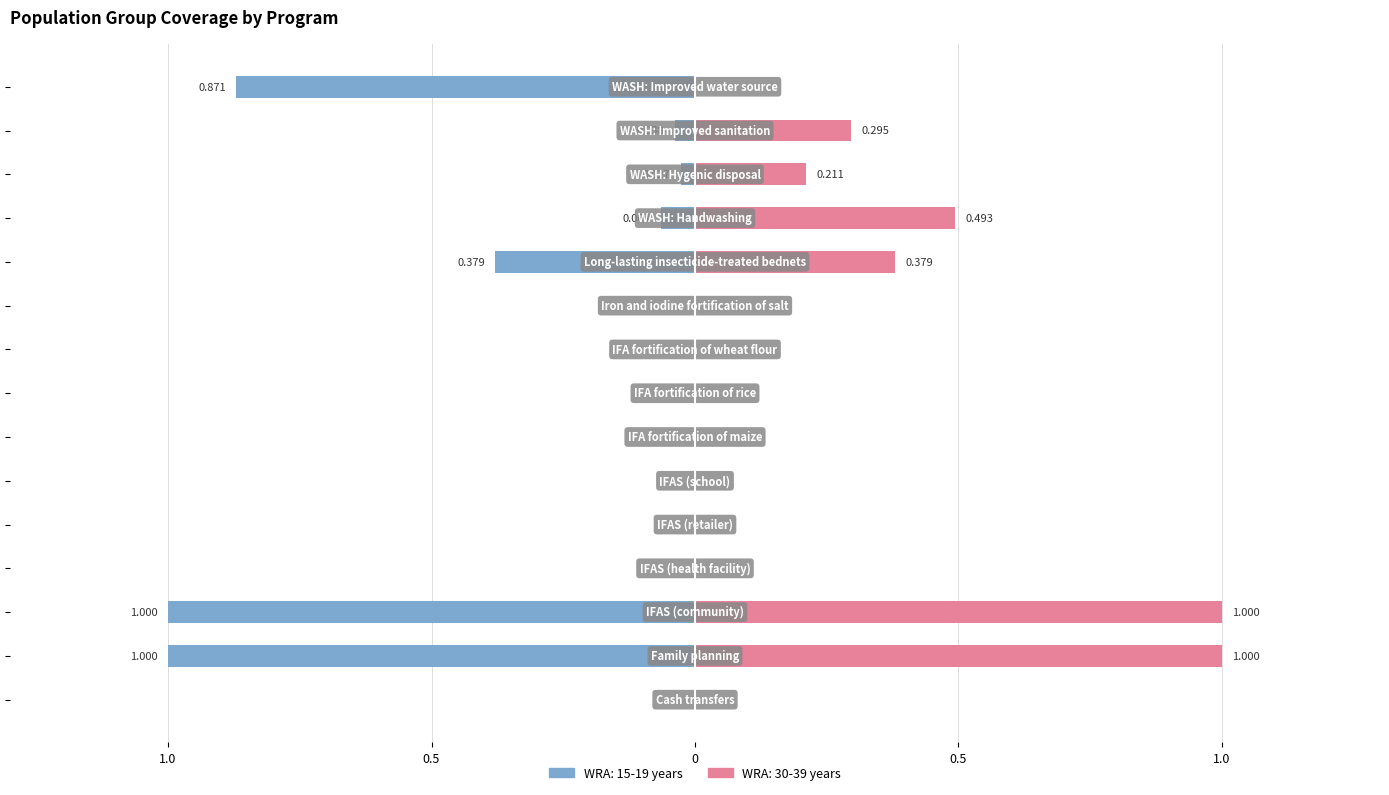

The WRA: 20-29 years series shows -0.6 at IFA fortification of rice. True or false?

False